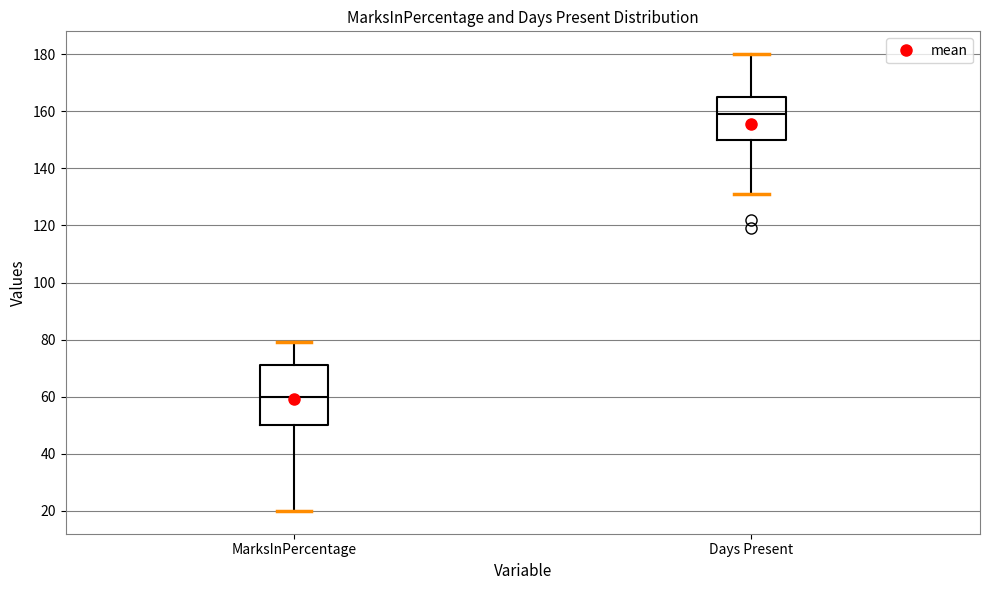

Reading left to right, transcribe this box plot: for each box, give where its median line is, the range the box spans, and where its two whiskers end, as read against the y-axis. The values are not printed on the chart, so give them approximately, as read against the axis.

MarksInPercentage: median 60, box 50 to 72, whiskers 20 to 80
Days Present: median 160, box 150 to 166, whiskers 132 to 180